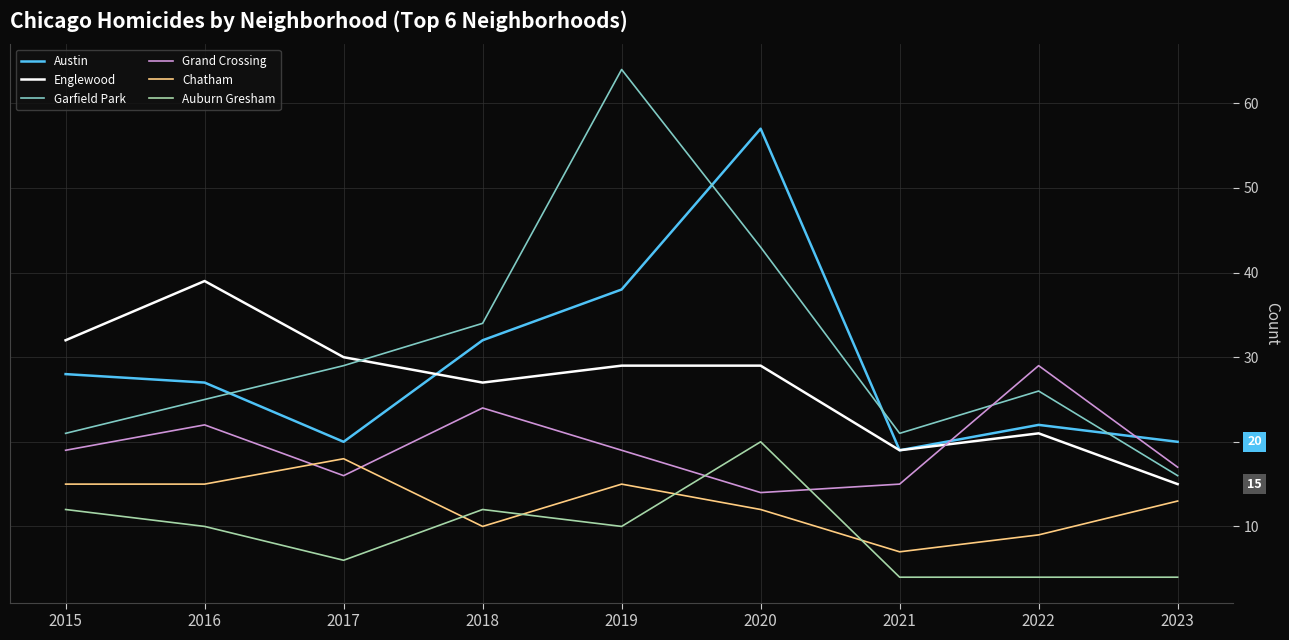

At how many categories does at least one series exceed 6?

9